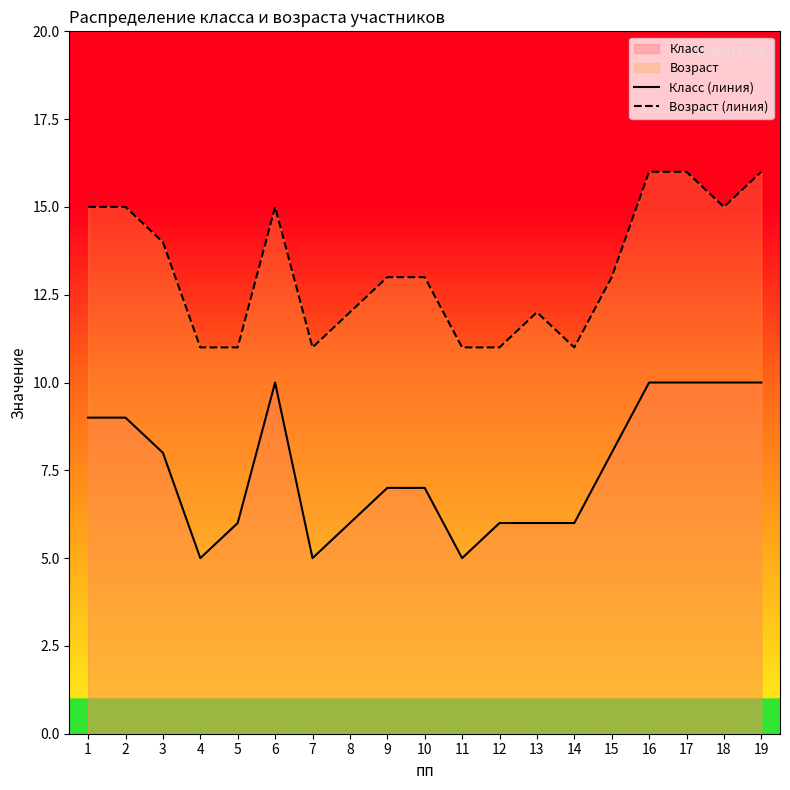

What is the highest value of the Возраст (линия) series?

16